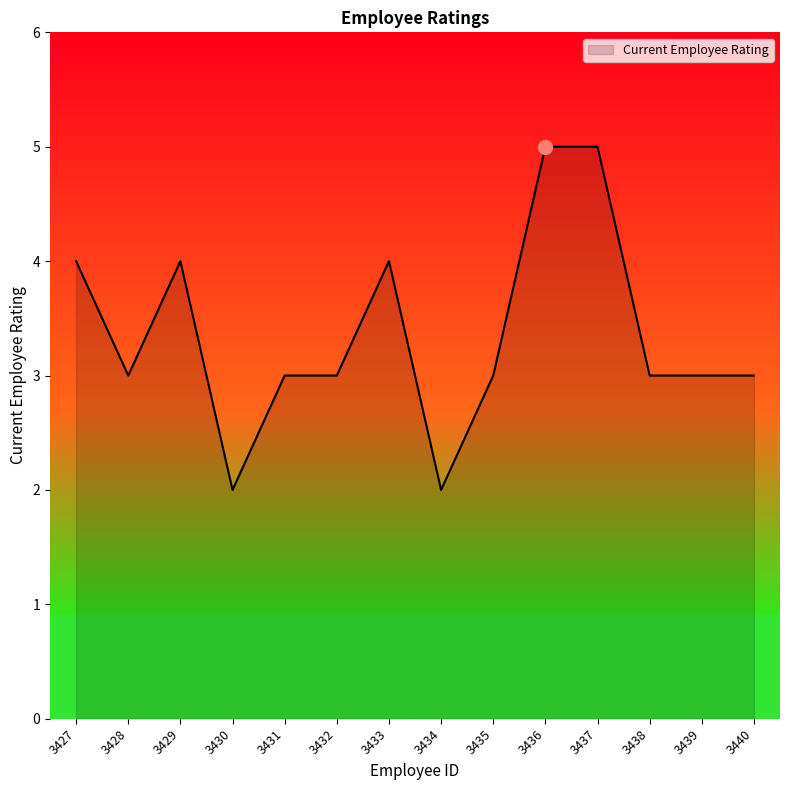

The value at 3436 is 9. True or false?

False